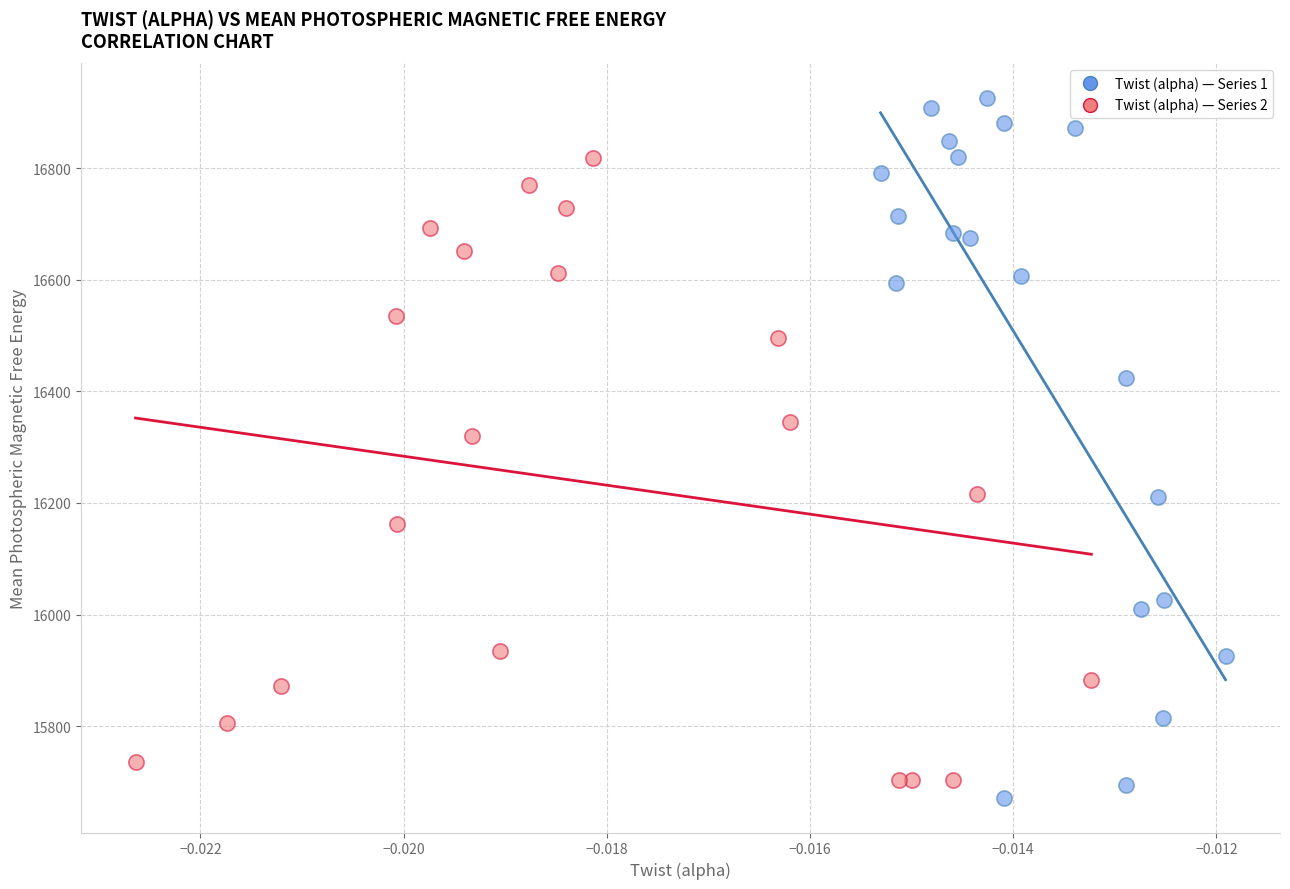

Which series has the largest Y range (max minus min)?

Twist (alpha) — Series 1